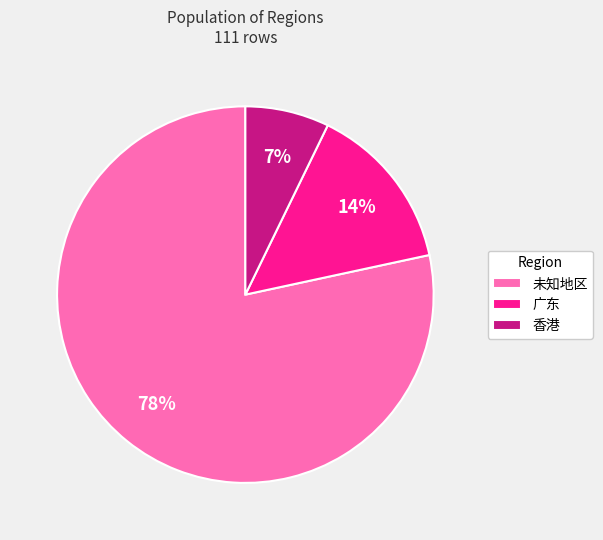

To the nearest percent, what percentage of the pie is 广东?

14%